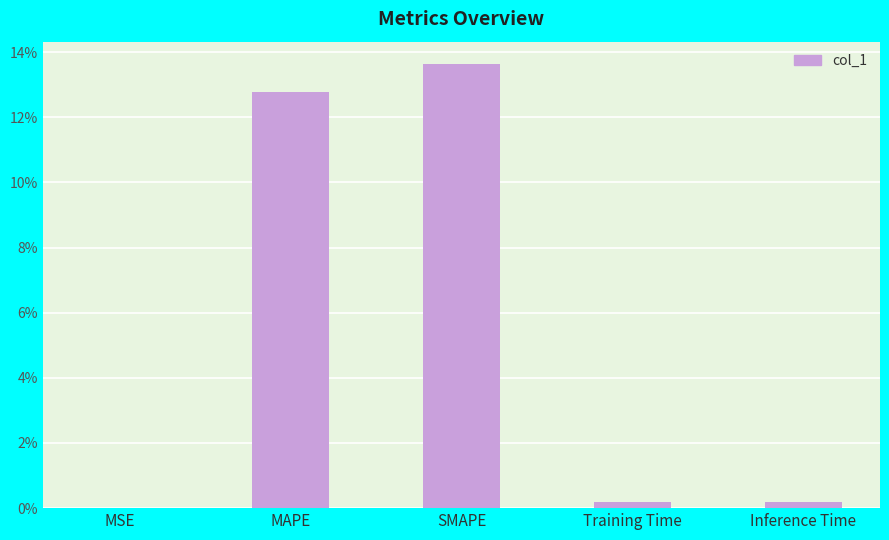

What is the sum of all values?

26.8